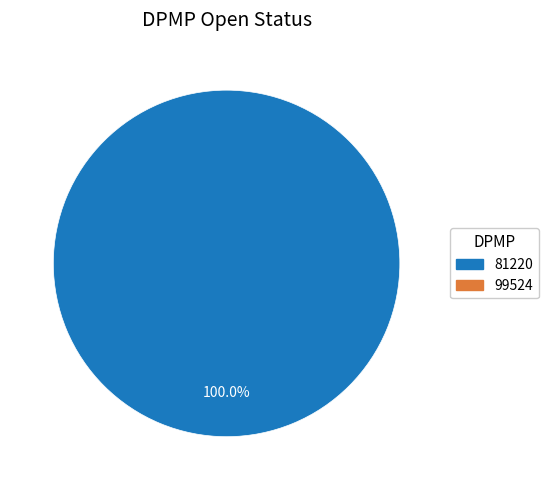

Is there any slice that represents more than half of the pie?

Yes